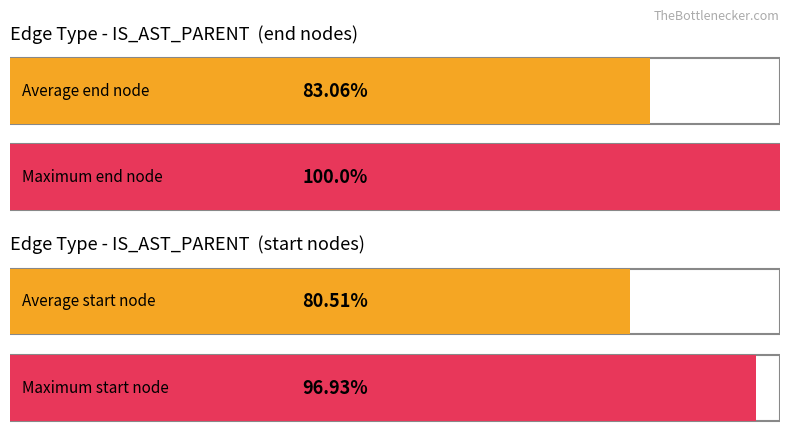

Which series changed the most between 2 and 5?

end